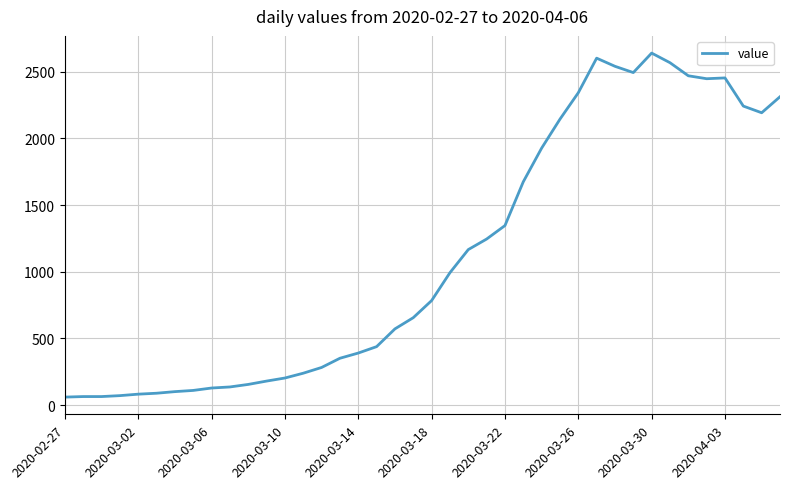

What is the smallest value displayed?

61